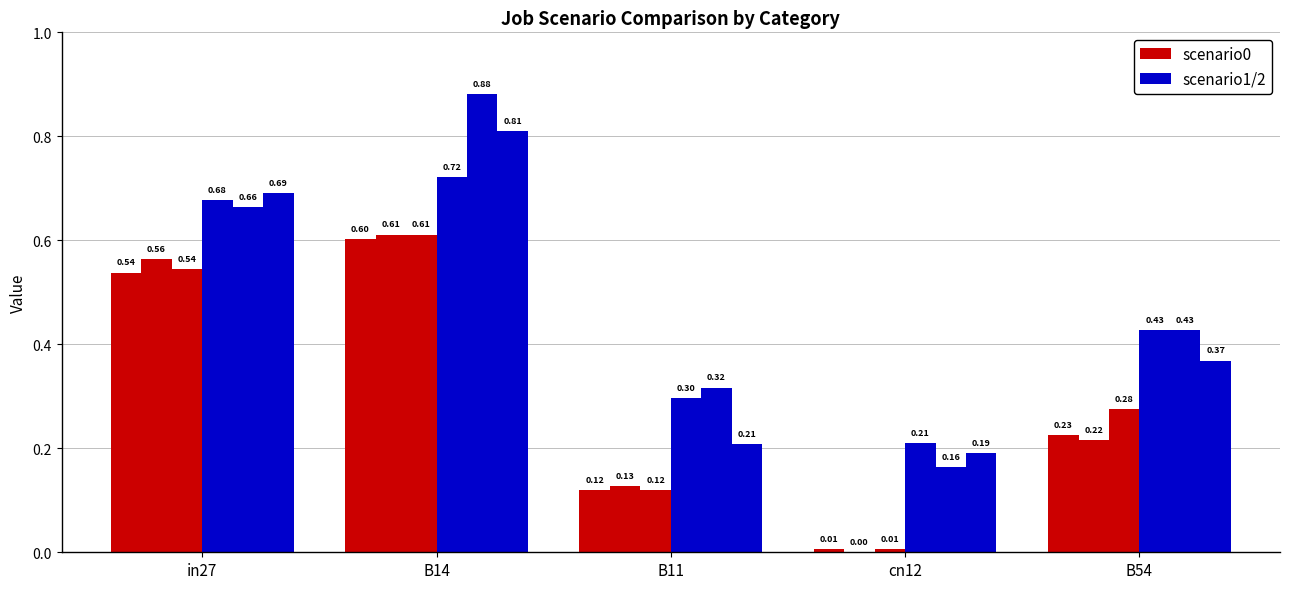

What is the label of the 3rd bar from the right?

B11